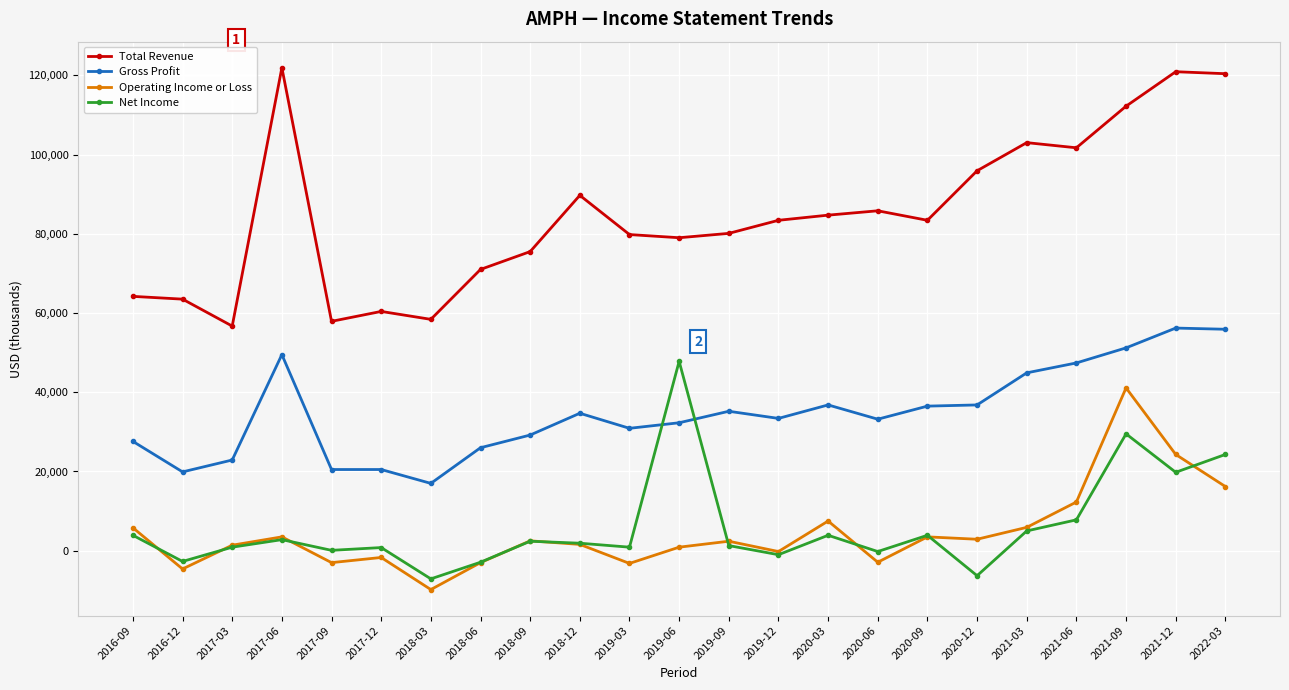

Which series has the largest range (max minus min)?

Total Revenue